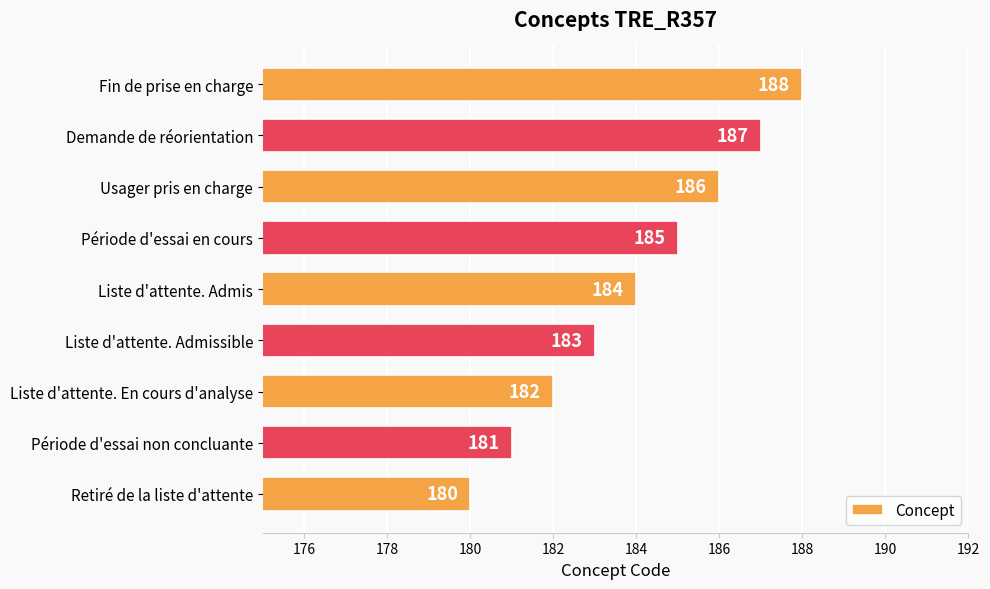

How many distinct data groups are displayed?

1